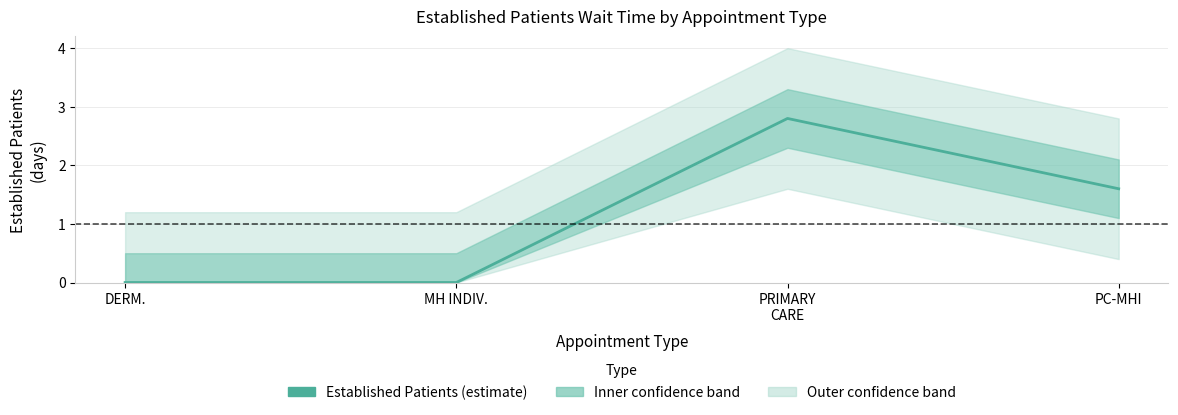

What is the difference between the maximum and minimum values?

2.8